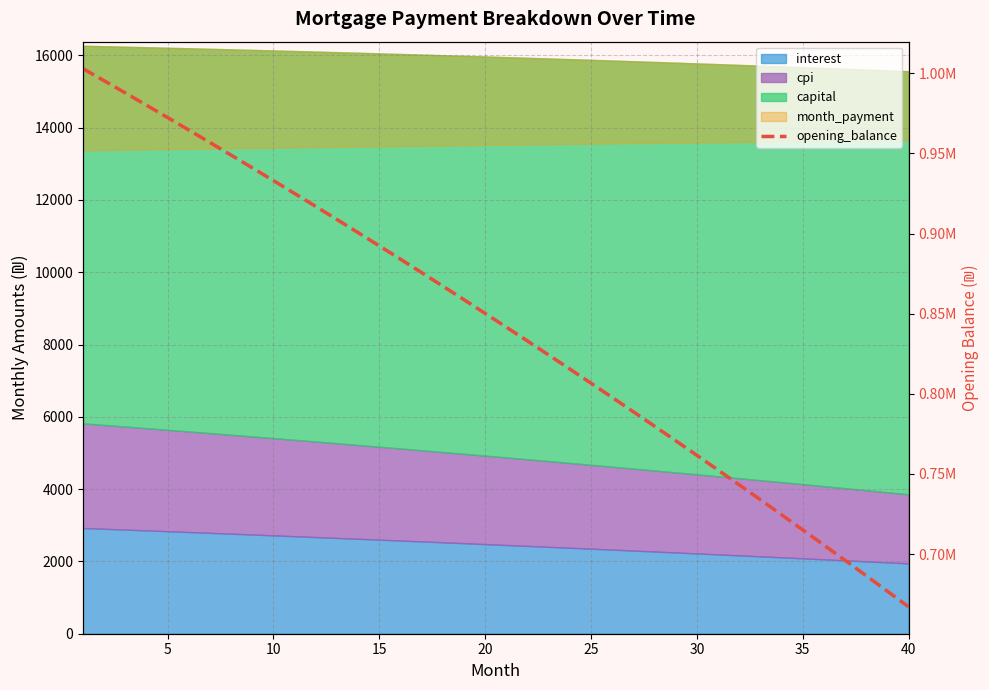

What is the value of the 6th point from the left?

964626.6